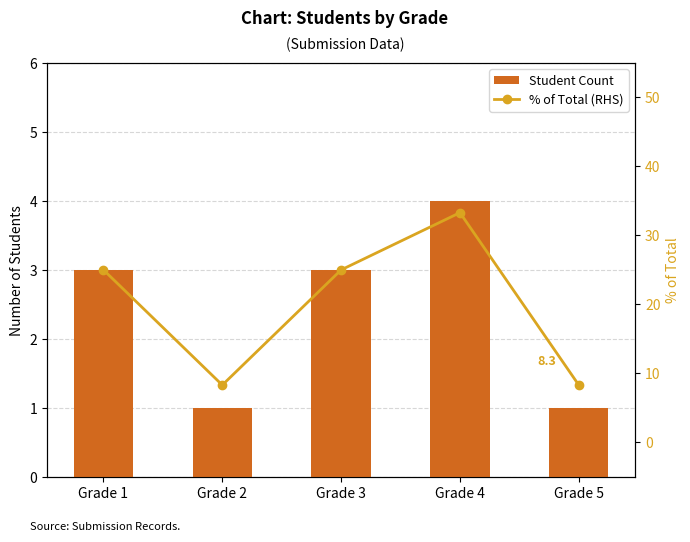

What is the spread (max minus min) of values at Grade 4?

29.3